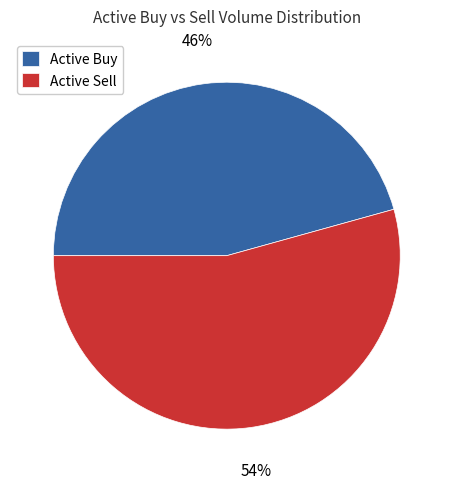

Is it true that Active Buy is 46% of the pie?

True